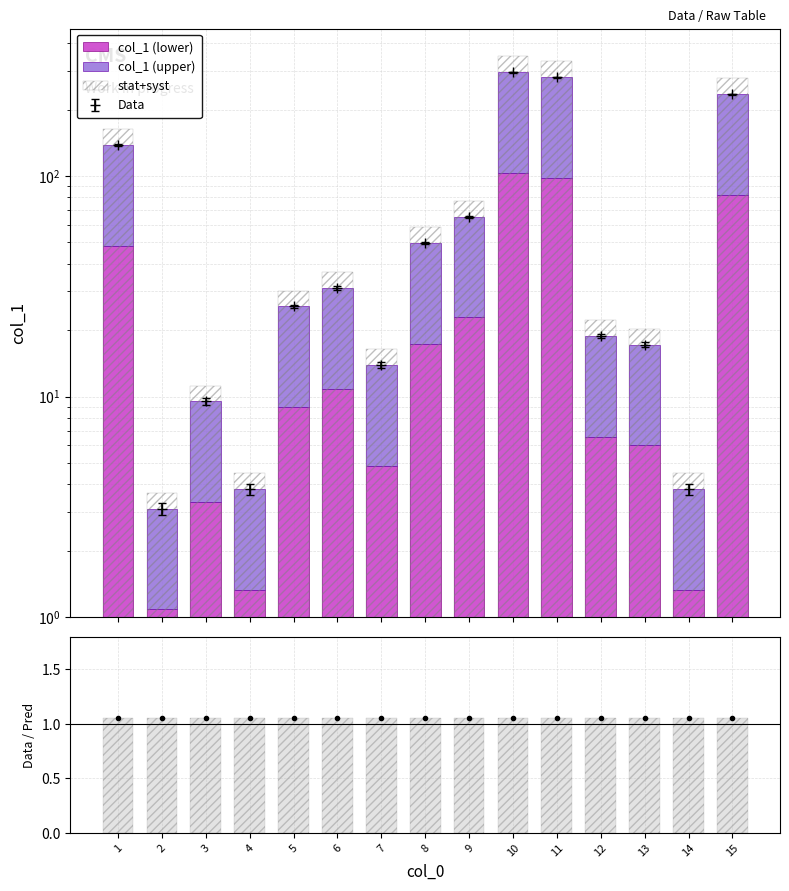

At which category is the sum across all series the highest?

10